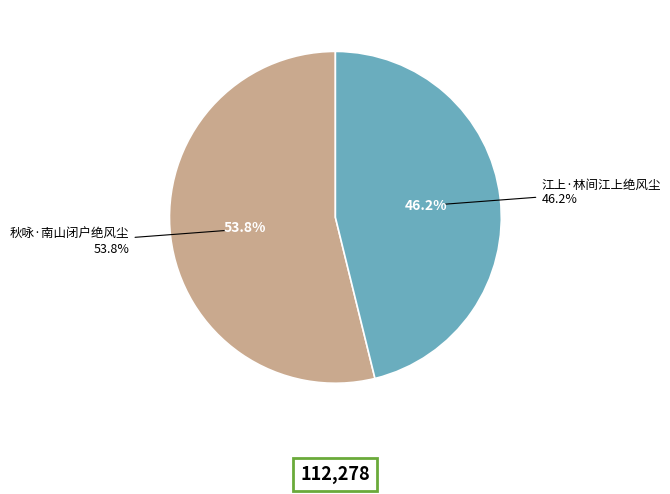

Is it true that 江上·林间江上绝风尘 is 61% of the pie?

False